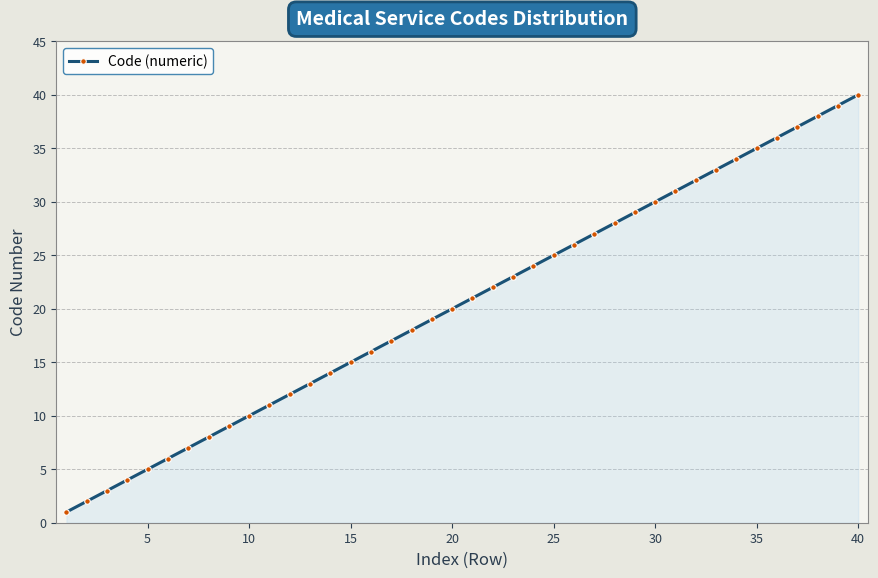

What is the maximum value shown in the chart?

40